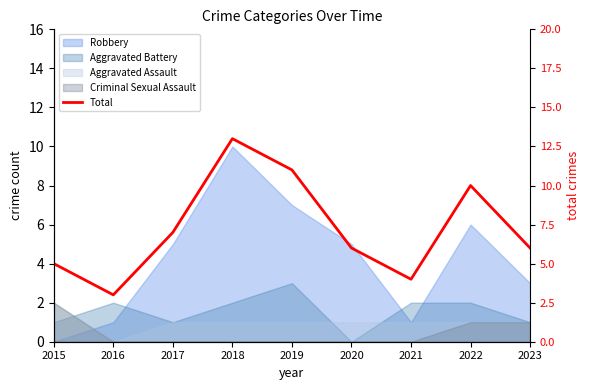

What is the change in value from 2021 to 2022?

+6